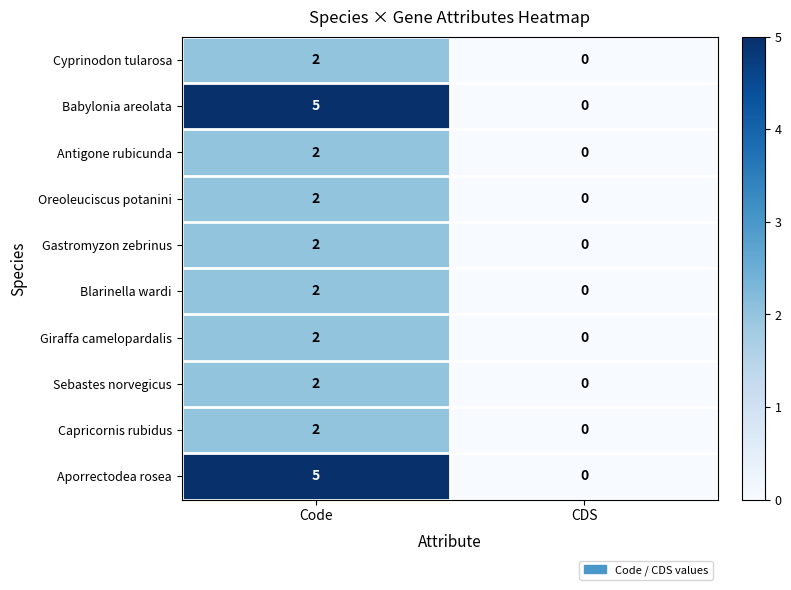

What is the maximum value shown in the chart?

5